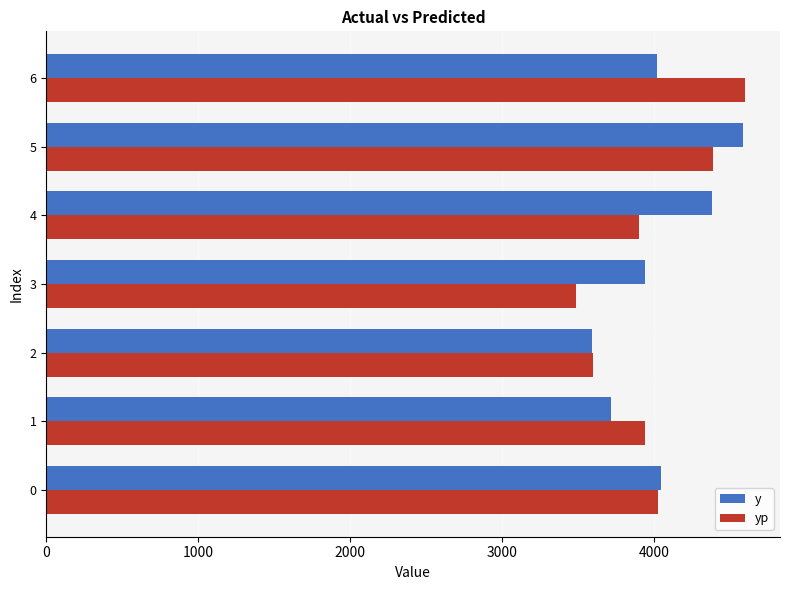

What is the sum of the y values at 0 and 6?

8065.0